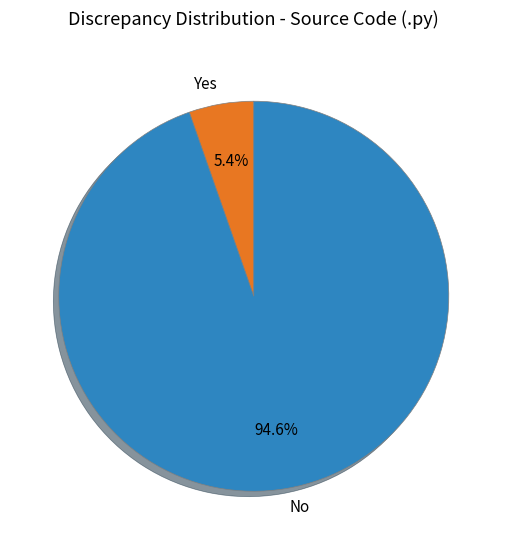

Count the number of slices in the pie.

2